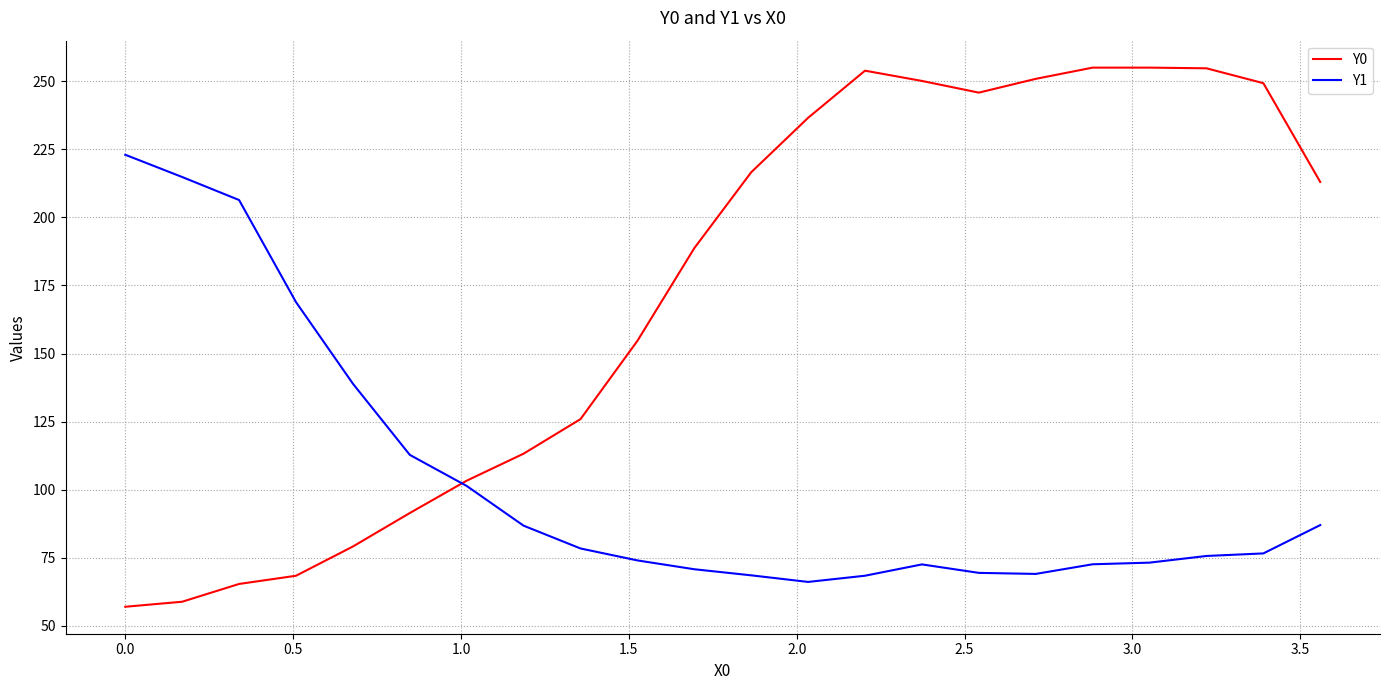

Which series has the widest spread of values?

Y0